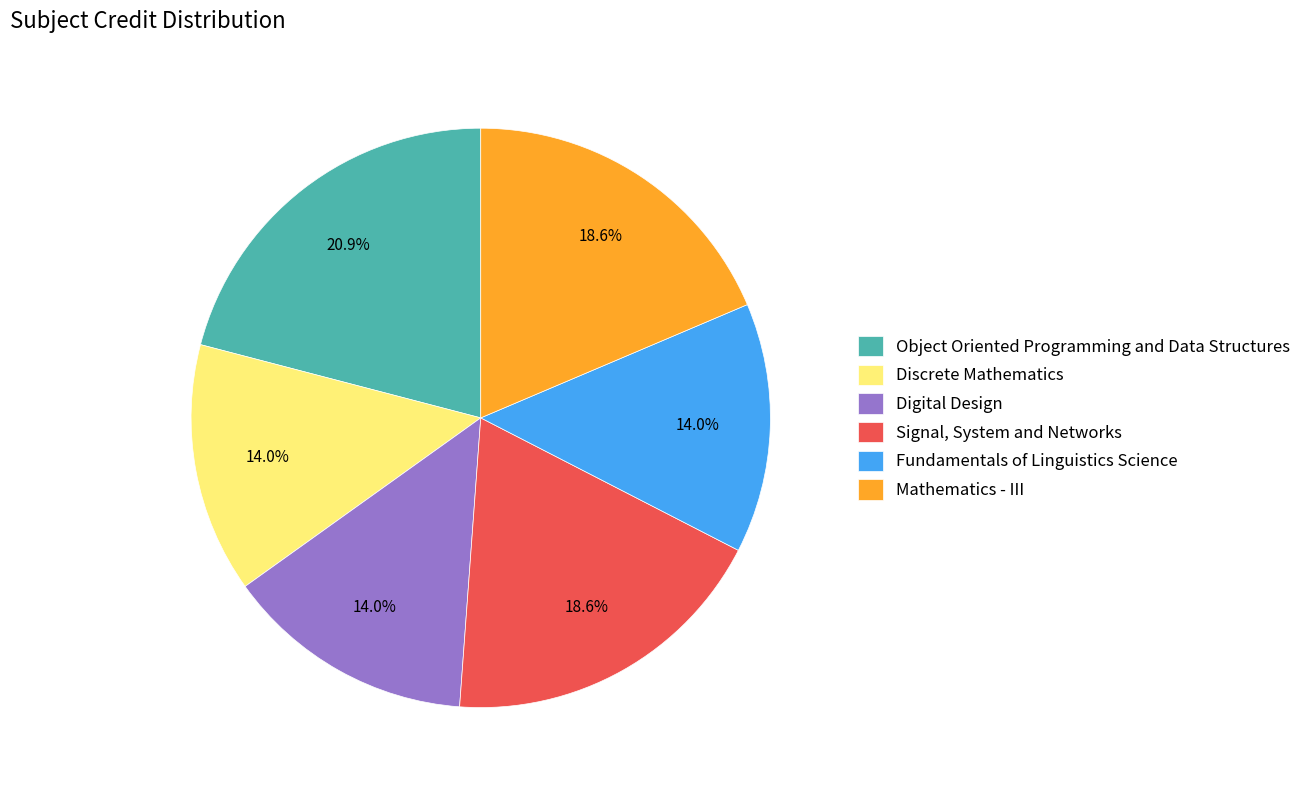

To the nearest percent, what portion does Discrete Mathematics represent?

14%